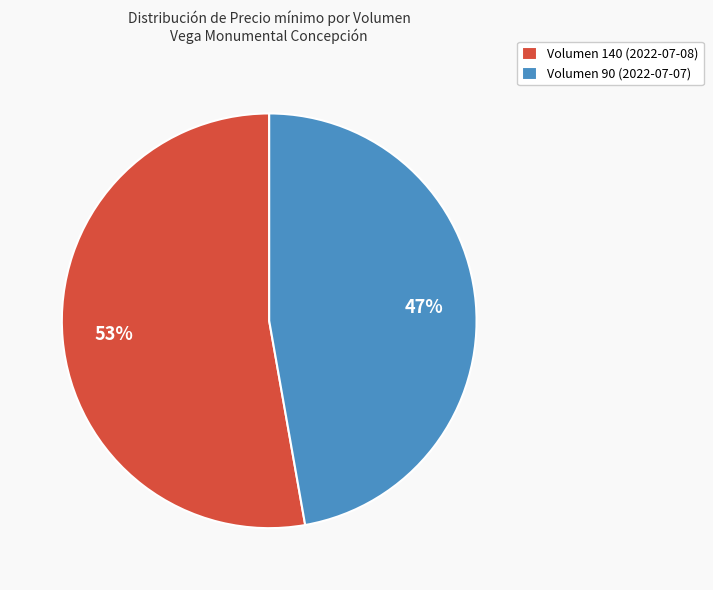

How many slices are in this pie chart?

2